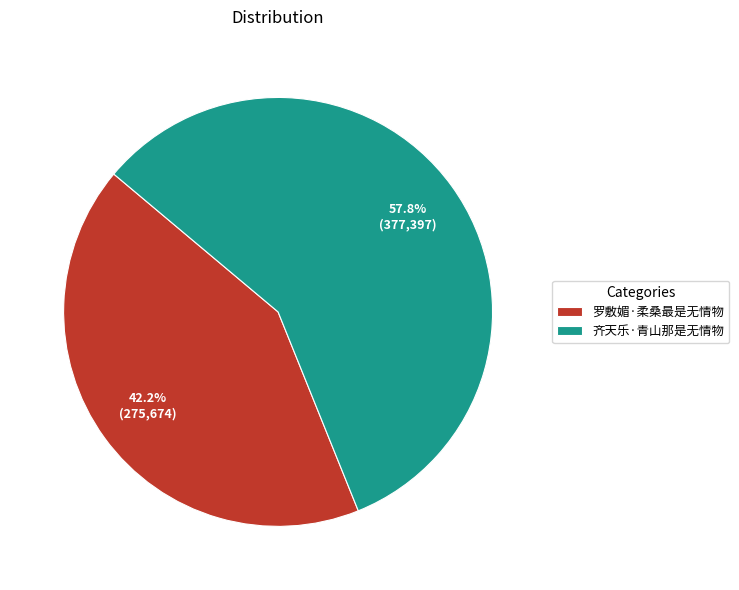

Between 齐天乐·青山那是无情物 and 罗敷媚·柔桑最是无情物, which is larger?

齐天乐·青山那是无情物